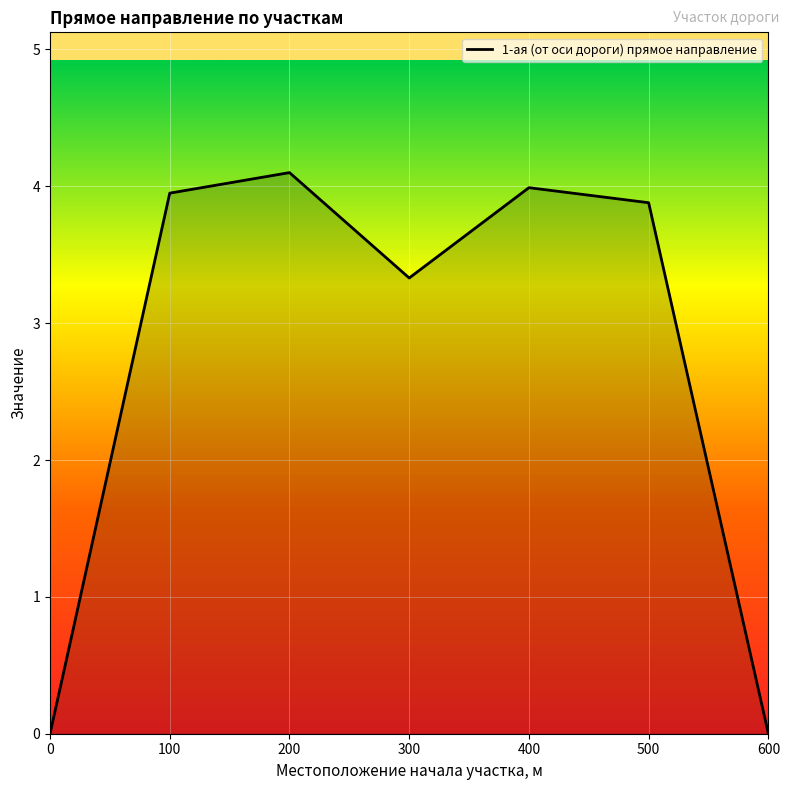

Approximately how many times larger is the value at 400 compared to 200?

1.0